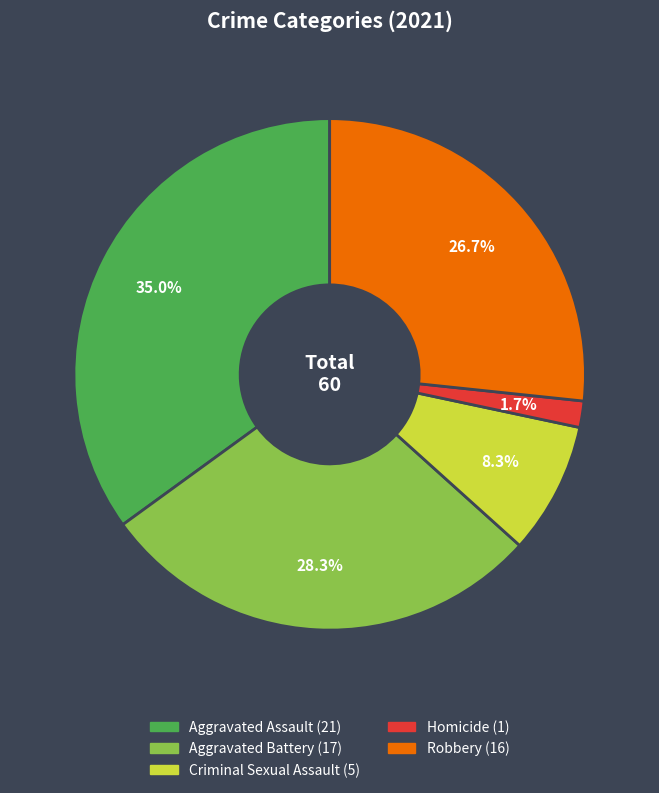

What is the total percentage of Robbery and Aggravated Battery?

55.0%